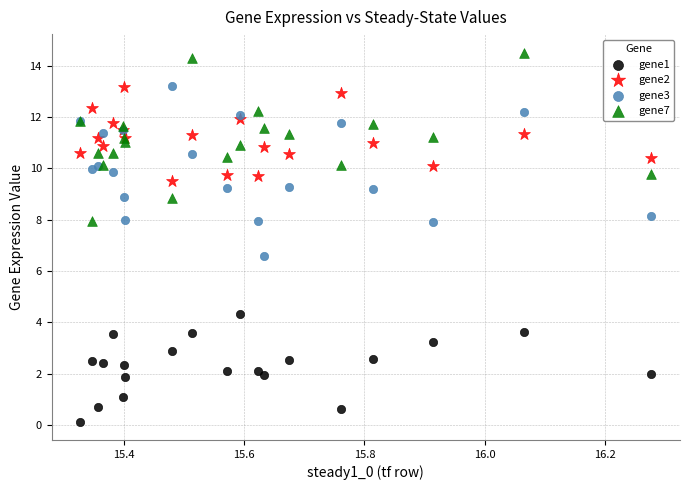

Across all series, what Y value is closest to 7?

6.6